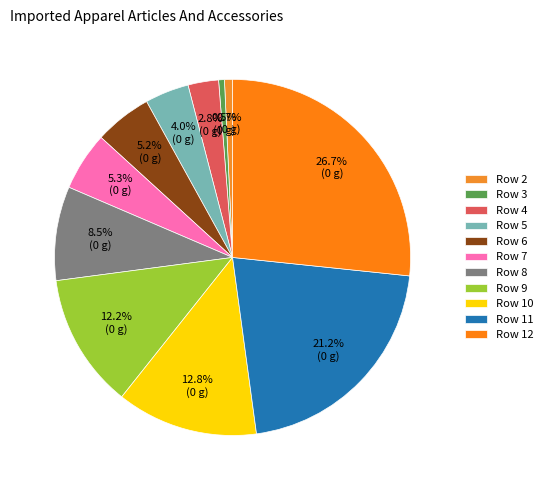

How many slices are in this pie chart?

11